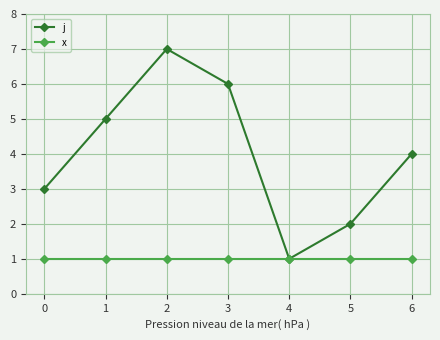

Between 1 and 4, which series saw the biggest shift?

j